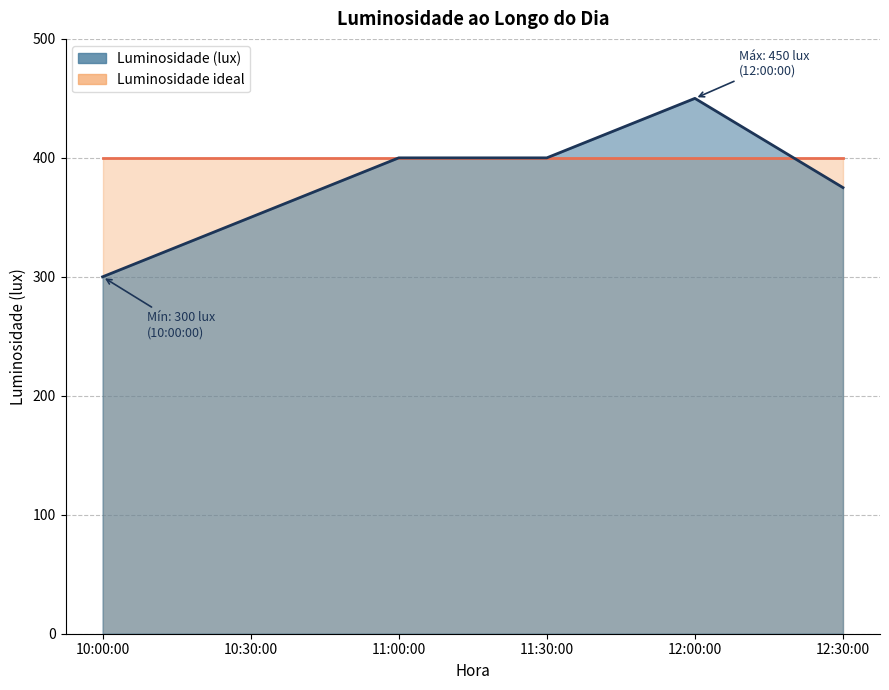

What is the smallest value displayed?

300